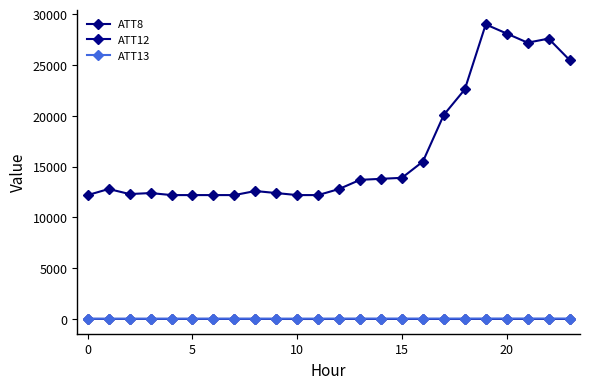

True or false: ATT8 and ATT12 intersect in this chart.

False